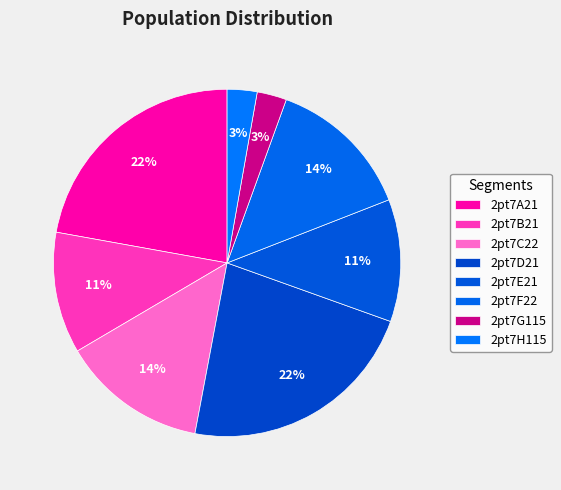

What percentage is the 2pt7D21 slice, to the nearest percent?

22%